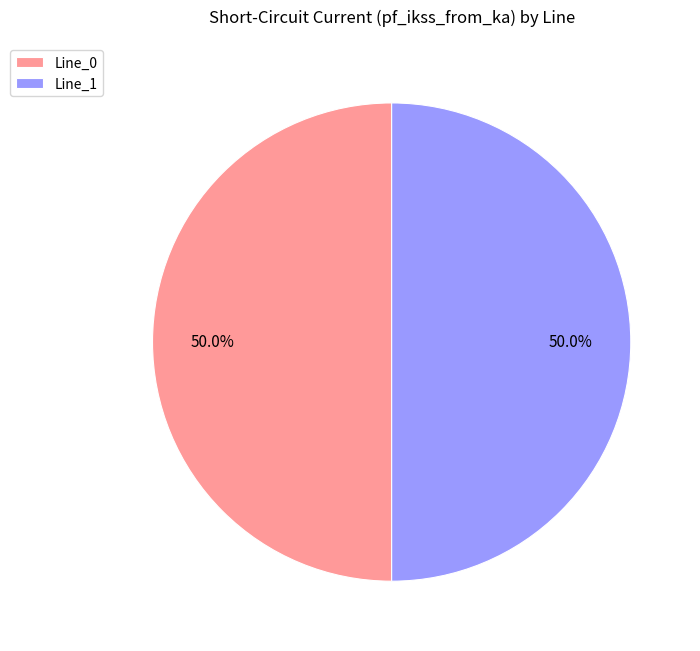

To the nearest percent, what is the average slice percentage?

50%